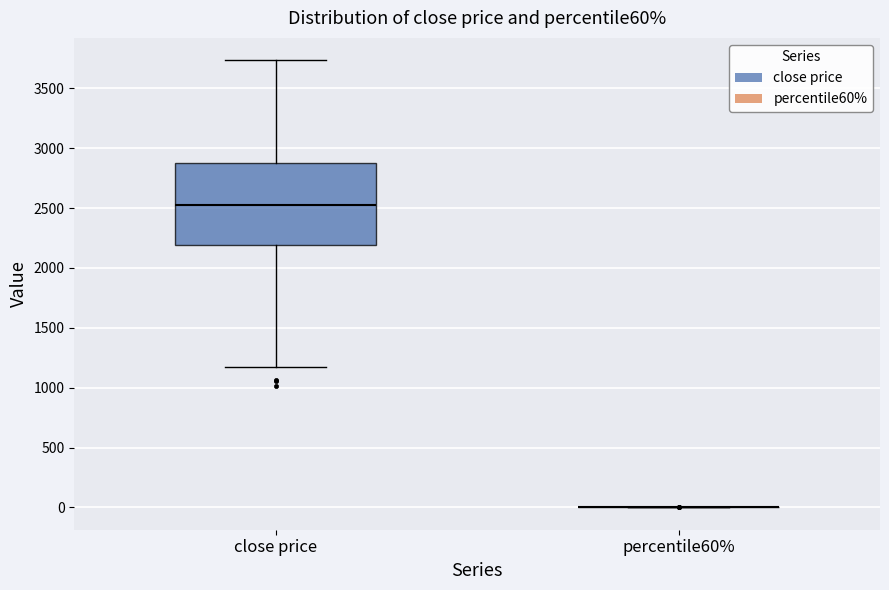

Reading left to right, read every box against the y-axis: the position of its median line, the range the box covers, and the ends of its whiskers. The values are not printed on the chart, so give them approximately, as read against the axis.

close price: median 2500, box 2200 to 2900, whiskers 1150 to 3750
percentile60%: box collapsed to a line at 0, whiskers 0 to 0